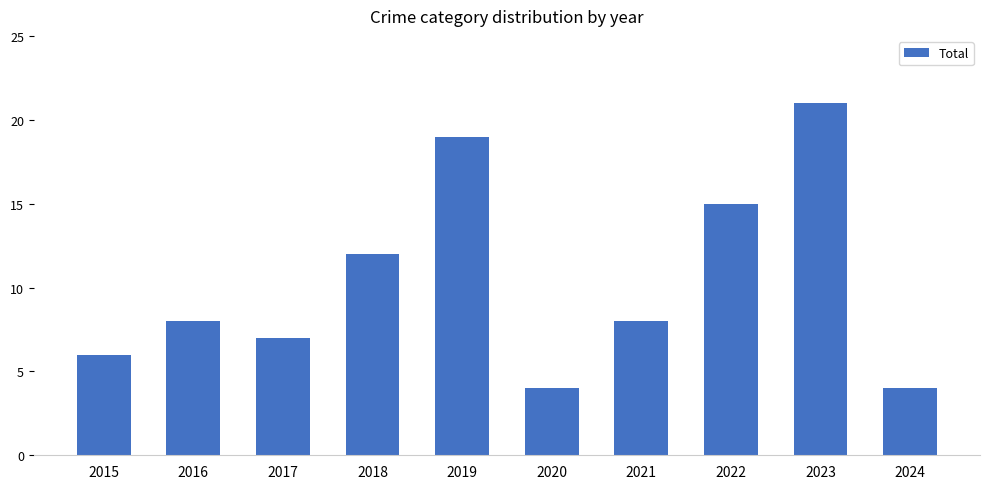

What is the sum of the values at 2022 and 2021?

23